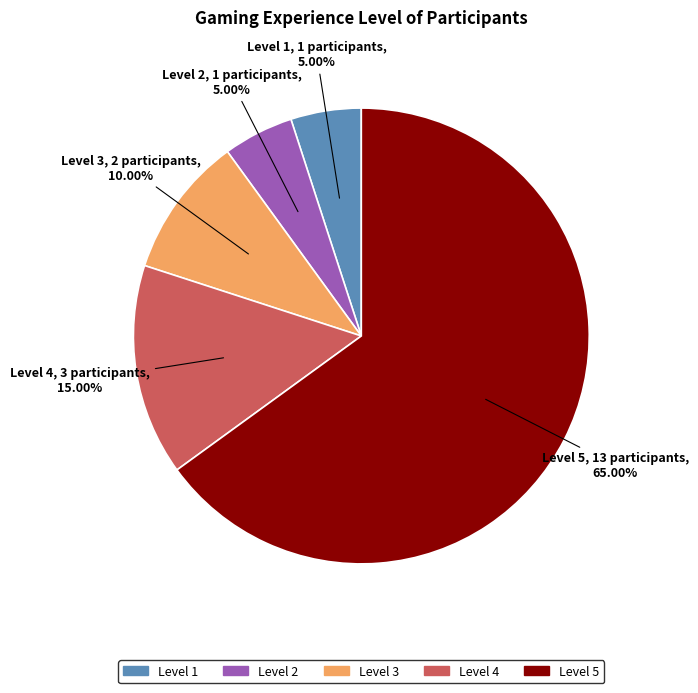

Is there any slice that represents more than half of the pie?

Yes